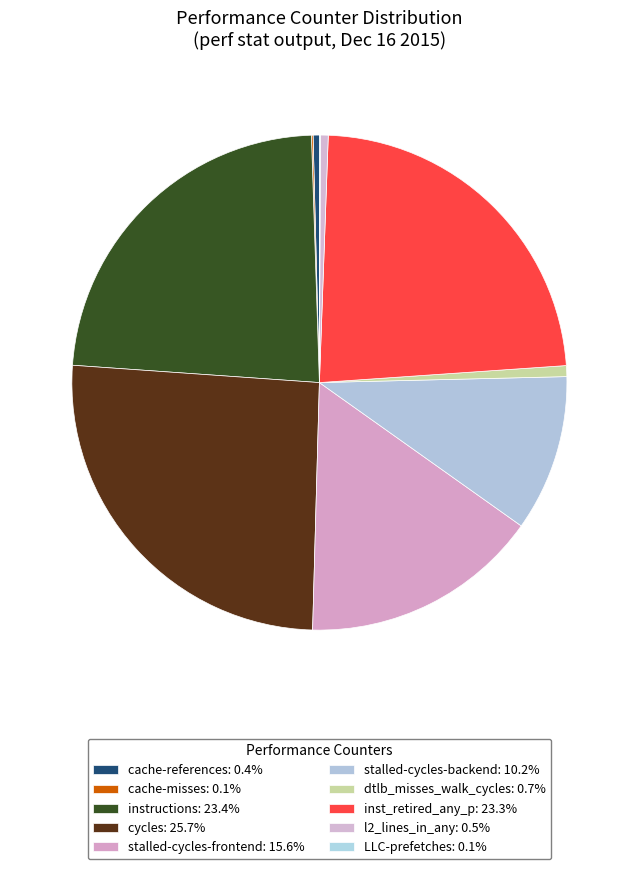

How many segments does this pie chart have?

10